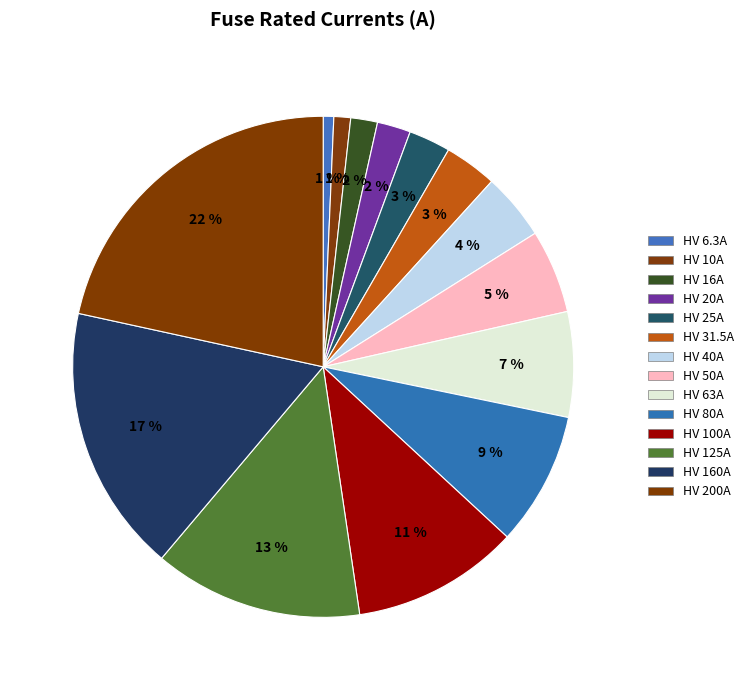

To the nearest percent, what is the average slice percentage?

7%